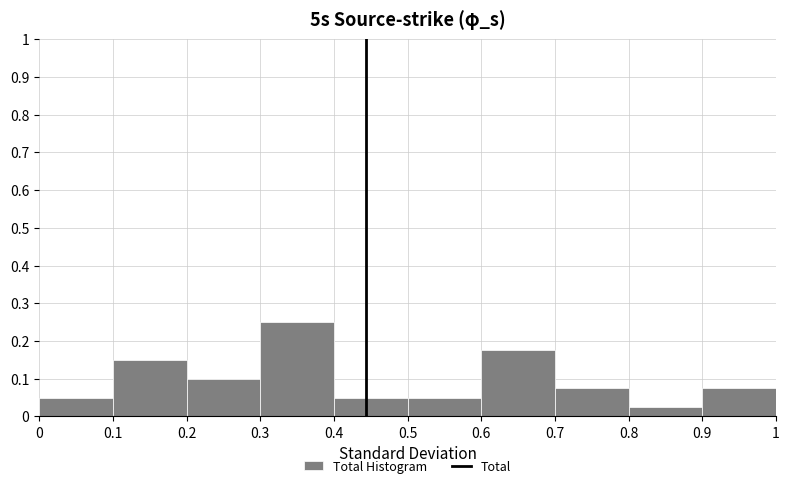

Reading left to right, transcribe this chart: for each bar, give the range it covers on the x-axis and its height. The values are not printed on the chart, so give them approximately, as read against the axis.

0 to 0.1: 0.05
0.1 to 0.2: 0.15
0.2 to 0.3: 0.10
0.3 to 0.4: 0.25
0.4 to 0.5: 0.05
0.5 to 0.6: 0.05
0.6 to 0.7: 0.18
0.7 to 0.8: 0.08
0.8 to 0.9: 0.03
0.9 to 1: 0.08